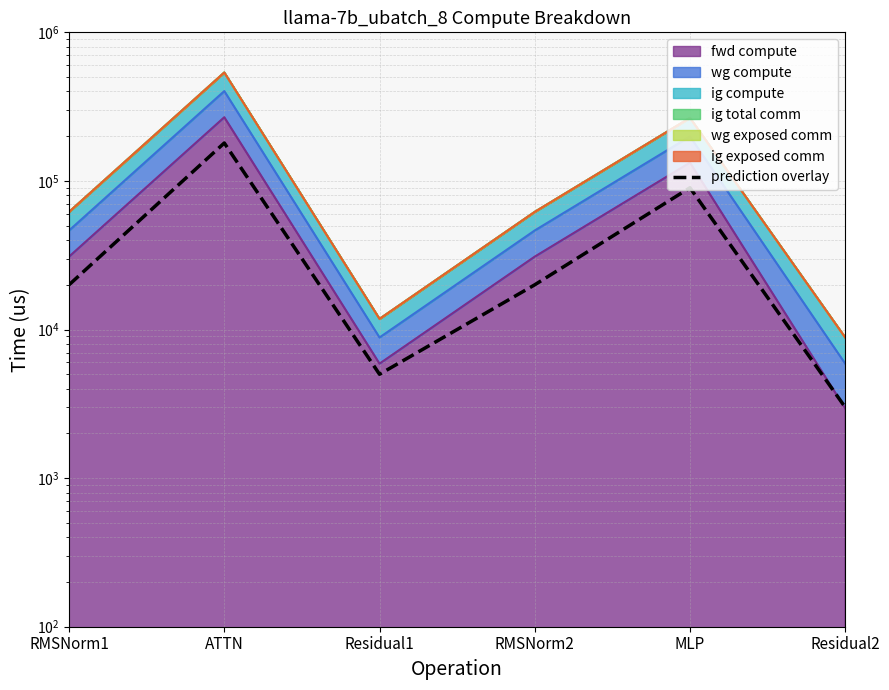

Reading right to left, extract all data points from this chart.

3000	90000	20000	5000	180000	20000